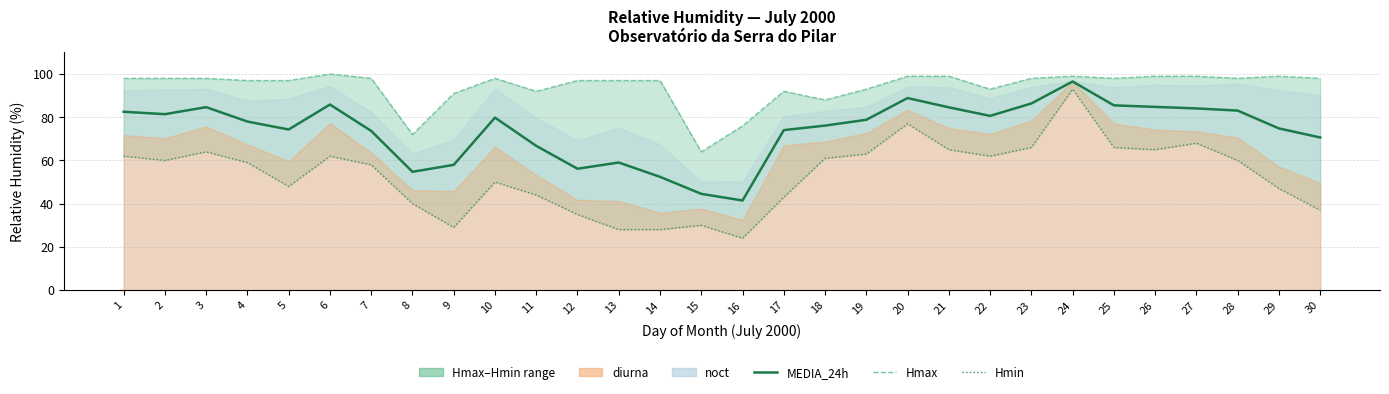

Where is Hmin nearest to the value 58?

7